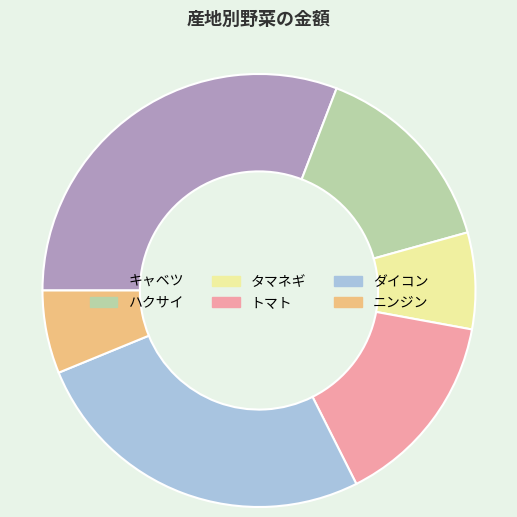

Which category has the smallest portion of the pie?

ニンジン